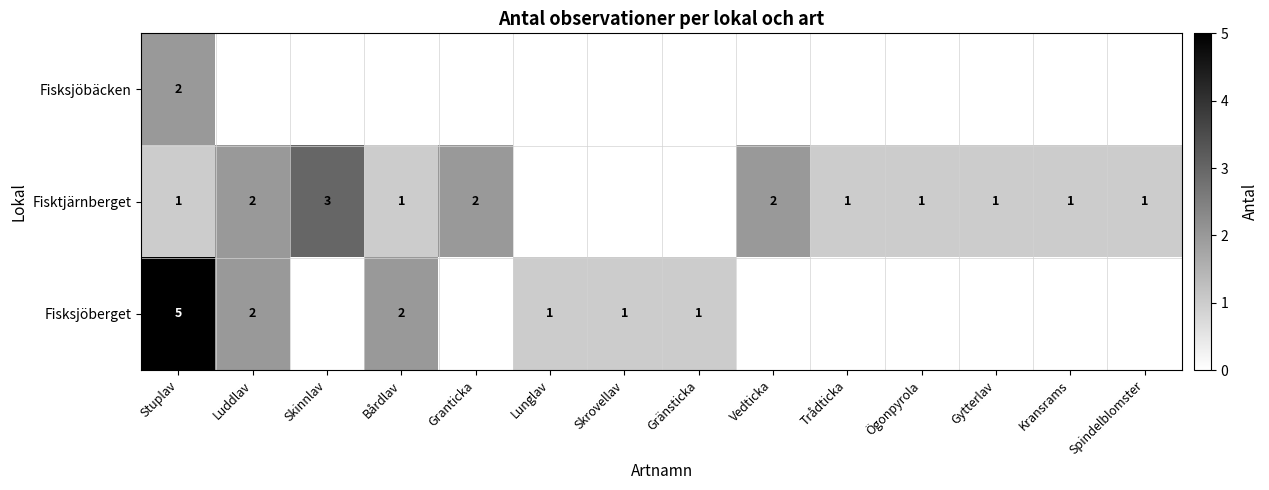

The Fisksjöberget series shows 2 at Luddlav. True or false?

True